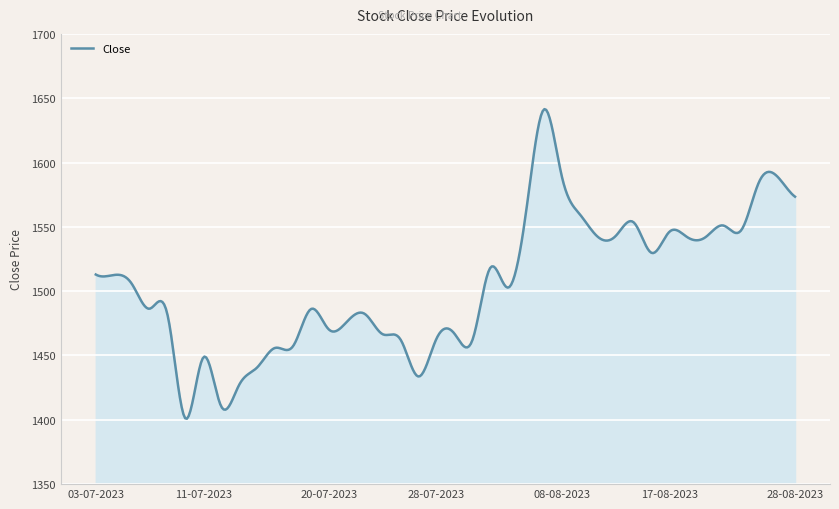

What is the minimum value shown in the chart?

1400.9